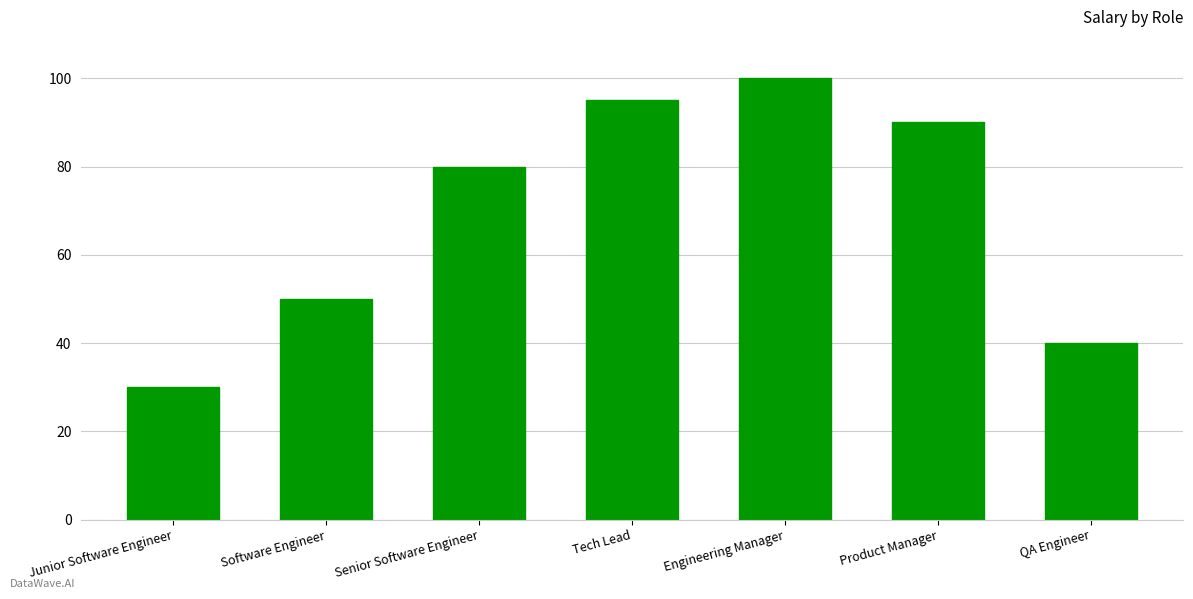

What is the difference between the maximum and minimum values?

70